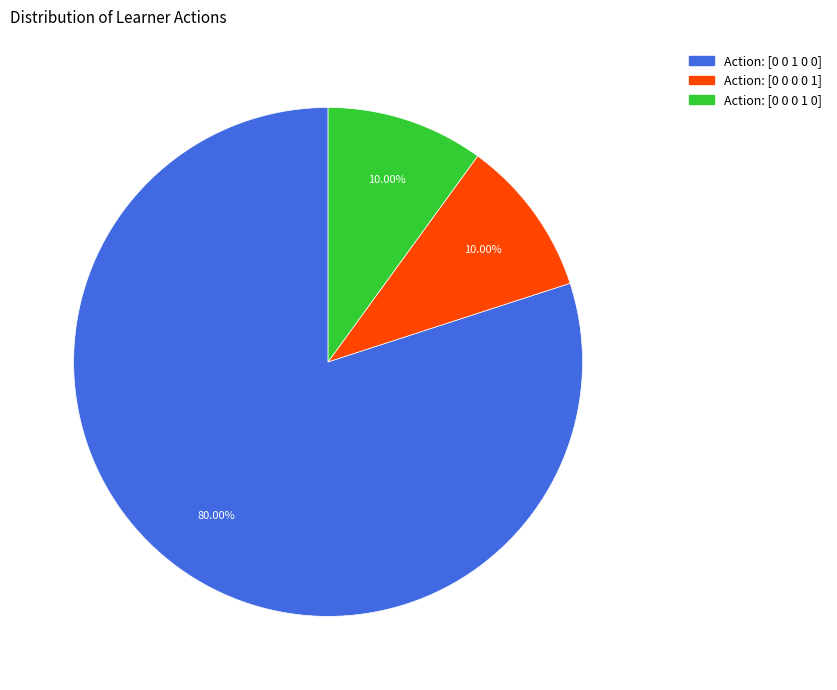

Is there any slice that represents more than half of the pie?

Yes